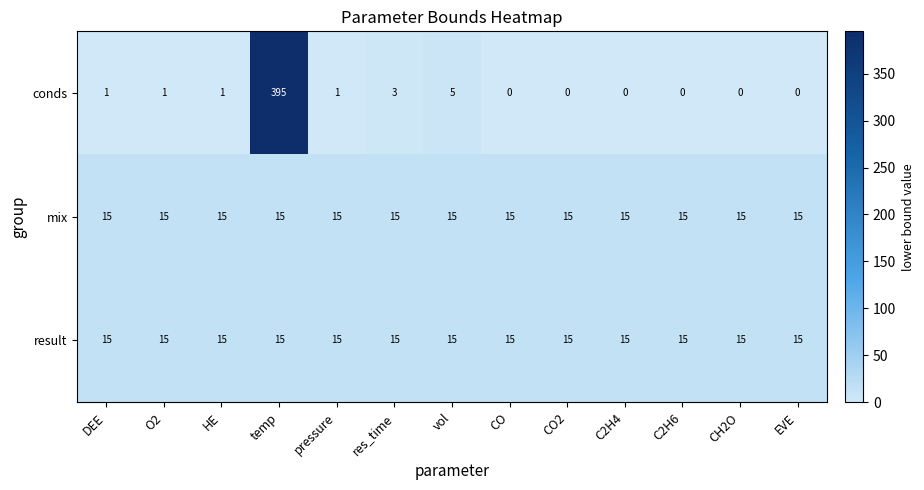

The mix series shows 26 at C2H6. True or false?

False